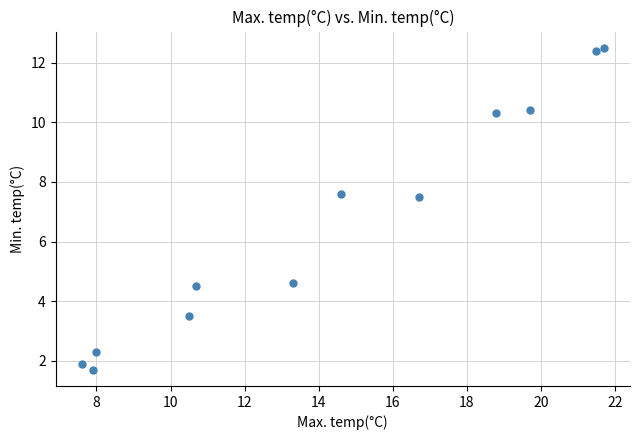

What is the range of X values (max minus min)?

14.1